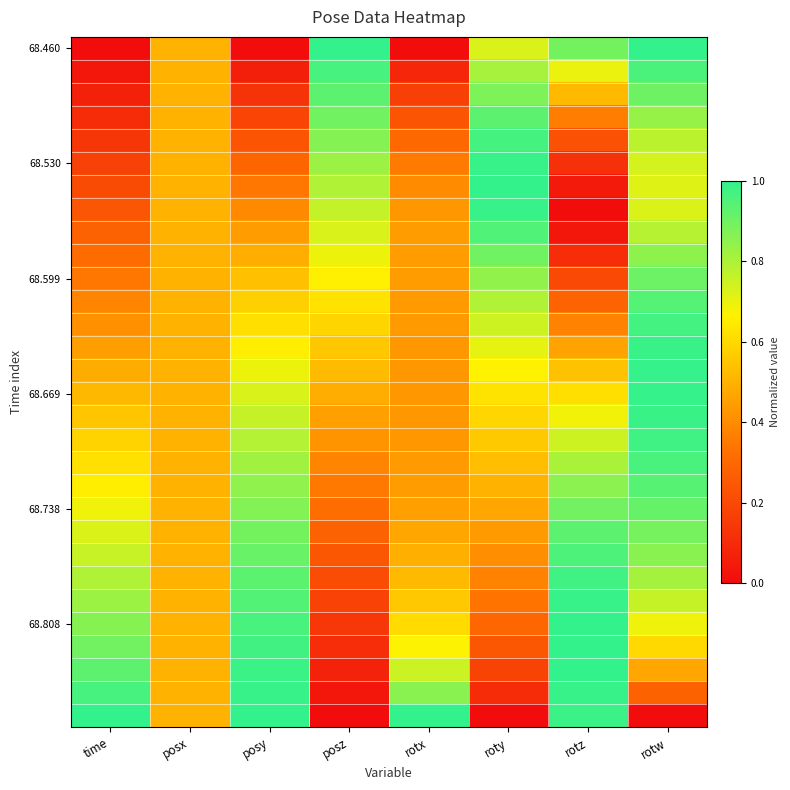

Count the number of data series in this chart.

30